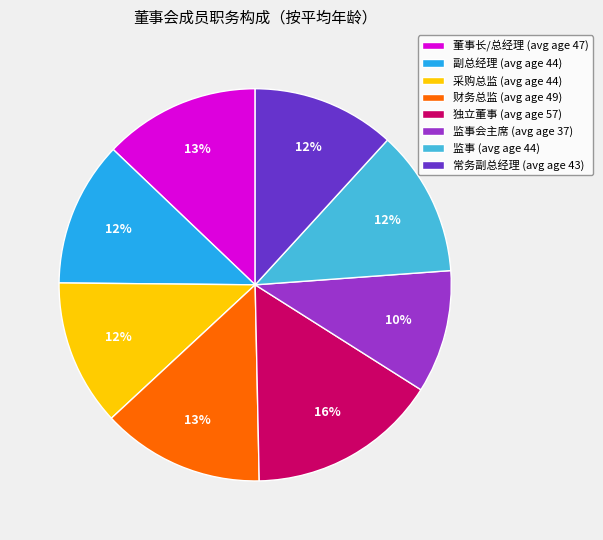

To the nearest percent, what is the difference between the largest and smallest slice percentages?

6%